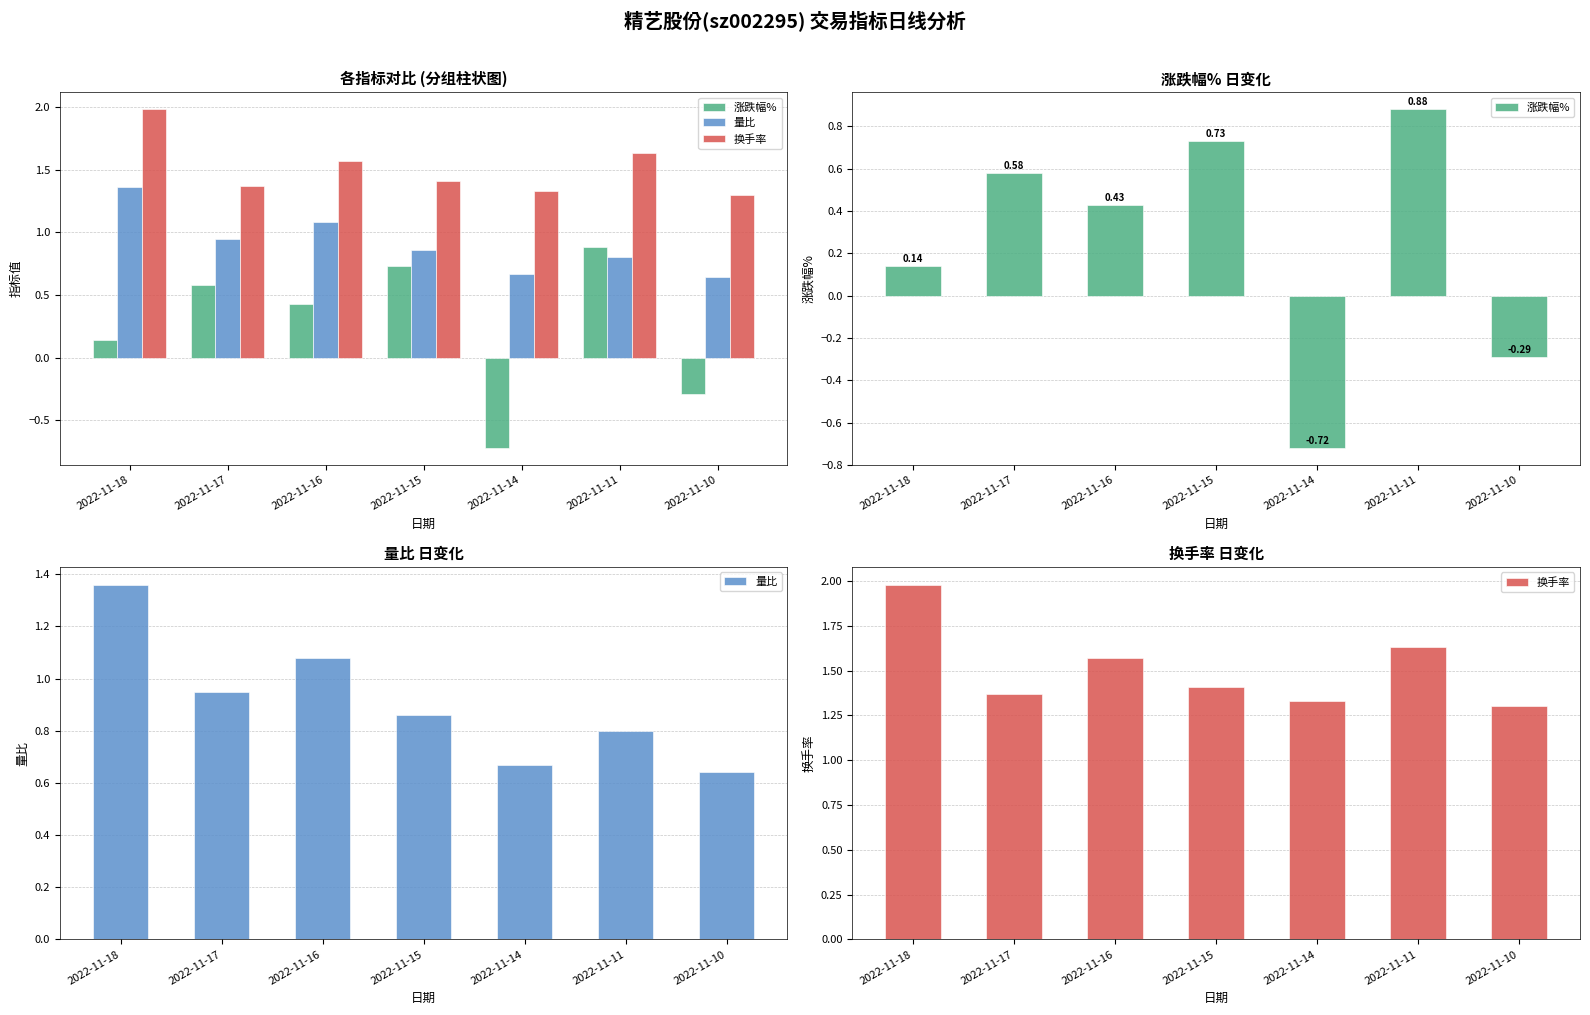

At how many categories does at least one series exceed 1?

7